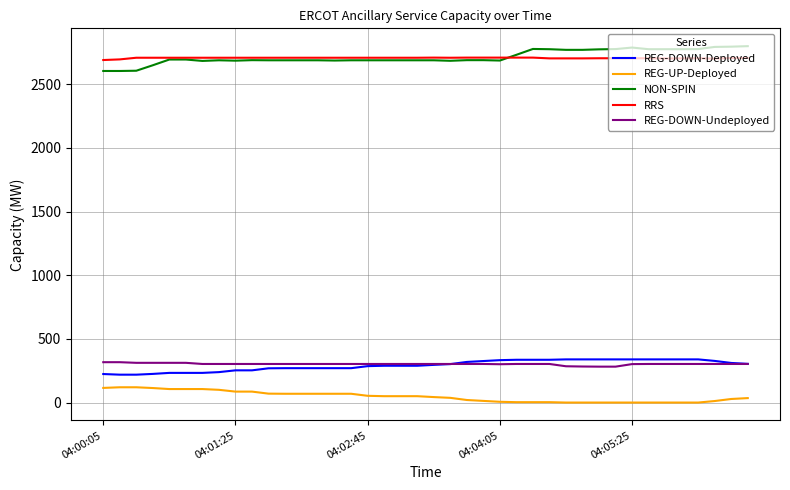

True or false: RRS and REG-DOWN-Undeployed cross at least once.

False